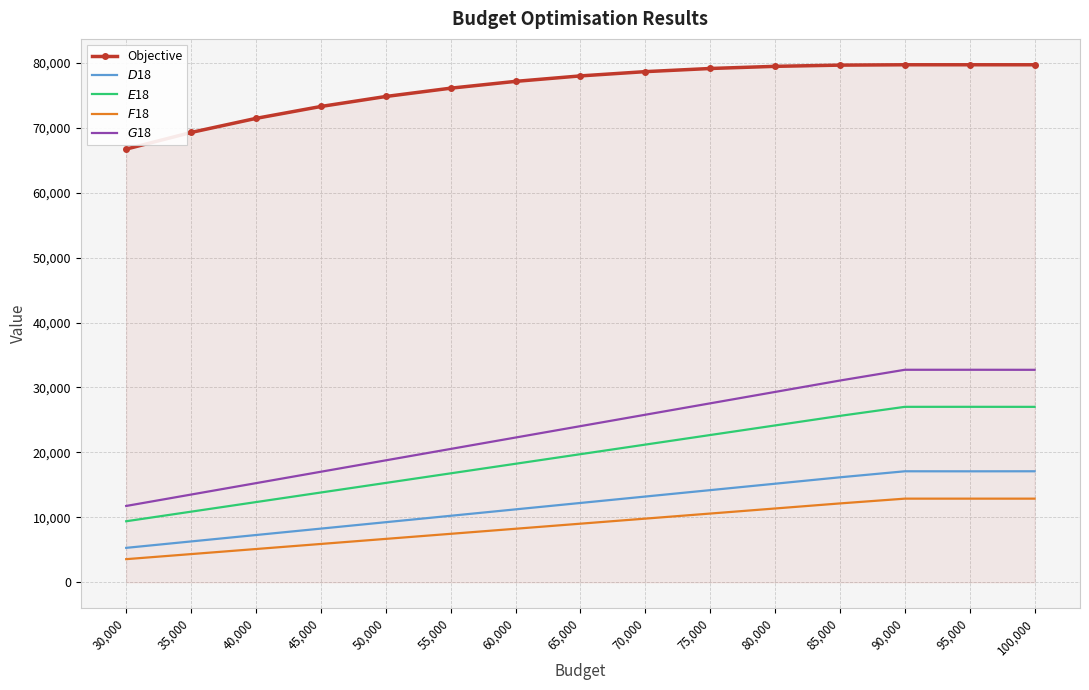

At 50,000, list the series in order from smallest to largest.

$F$18, $D$18, $E$18, $G$18, Objective